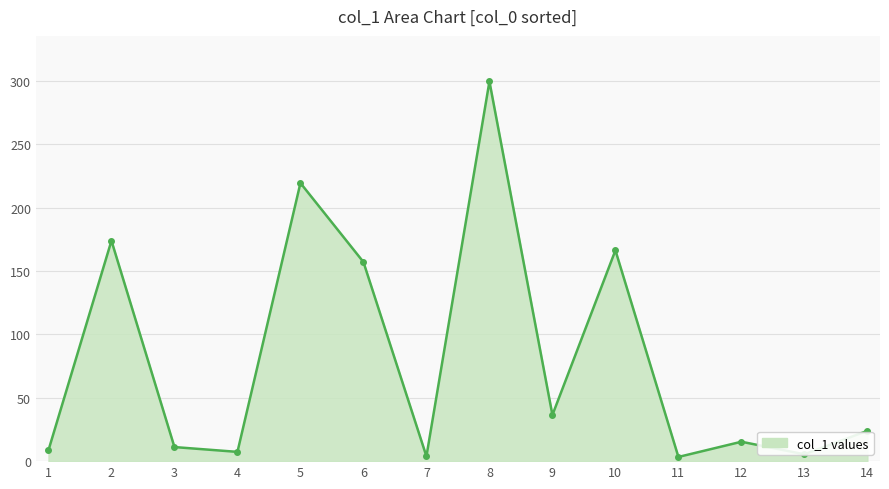

How many points are lower than both their immediate neighbors (excluding endpoints)?

5